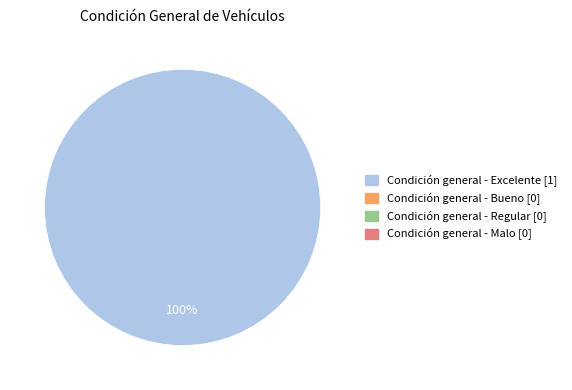

How many slices are in this pie chart?

1